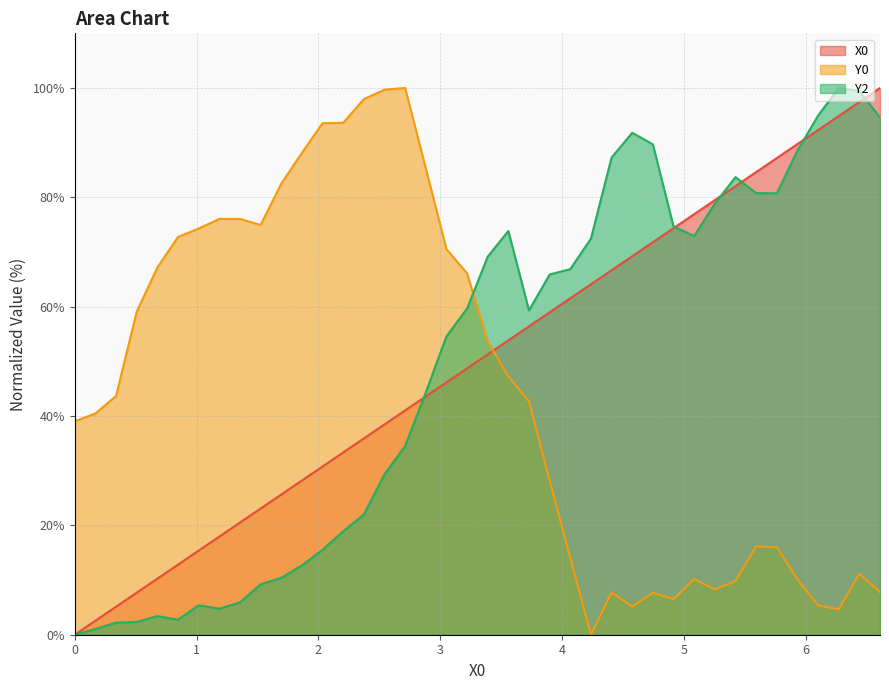

What is the value of the Y2 point at the 40th from the left?

94.6